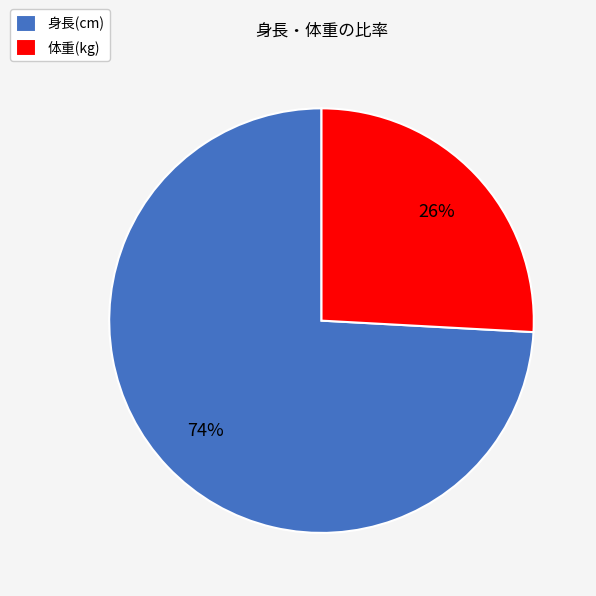

To the nearest percent, what is the combined percentage of 体重(kg) and 身長(cm)?

100%